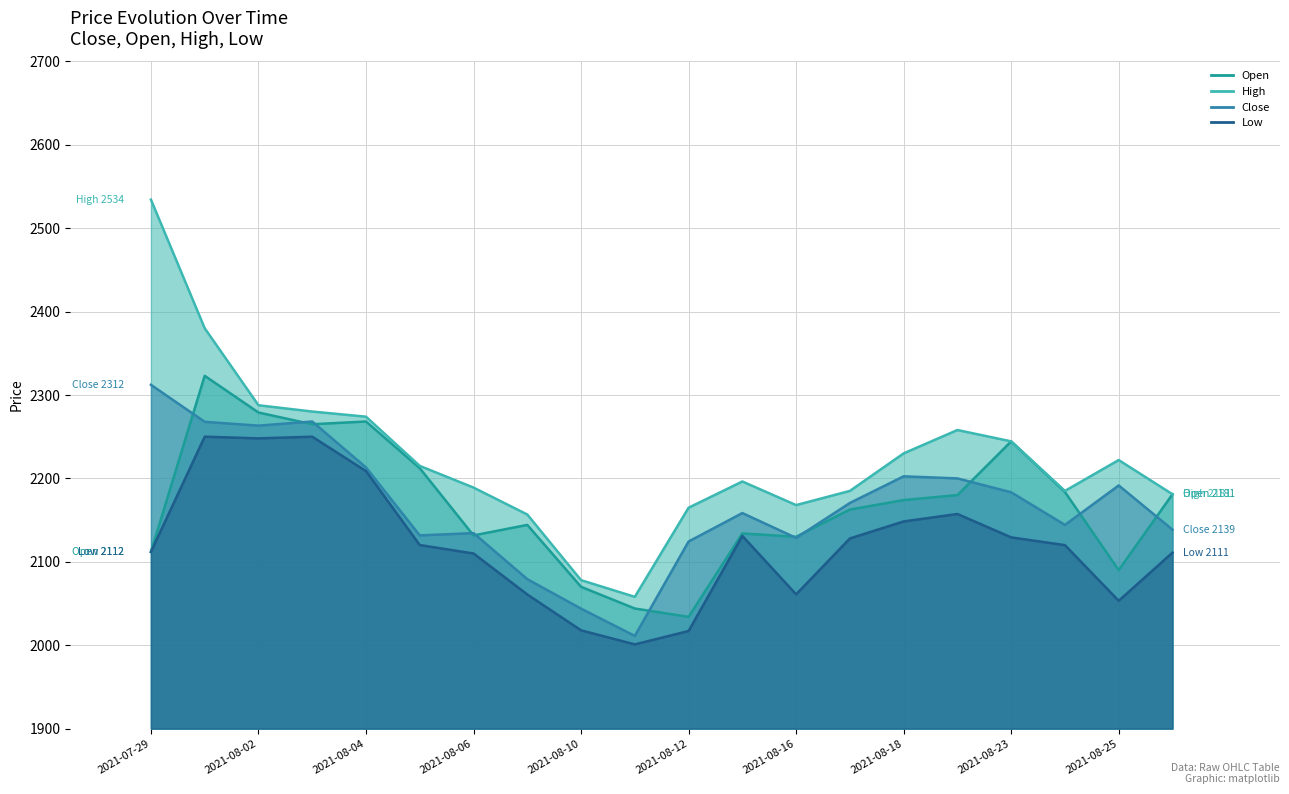

True or false: Low and Open intersect in this chart.

False